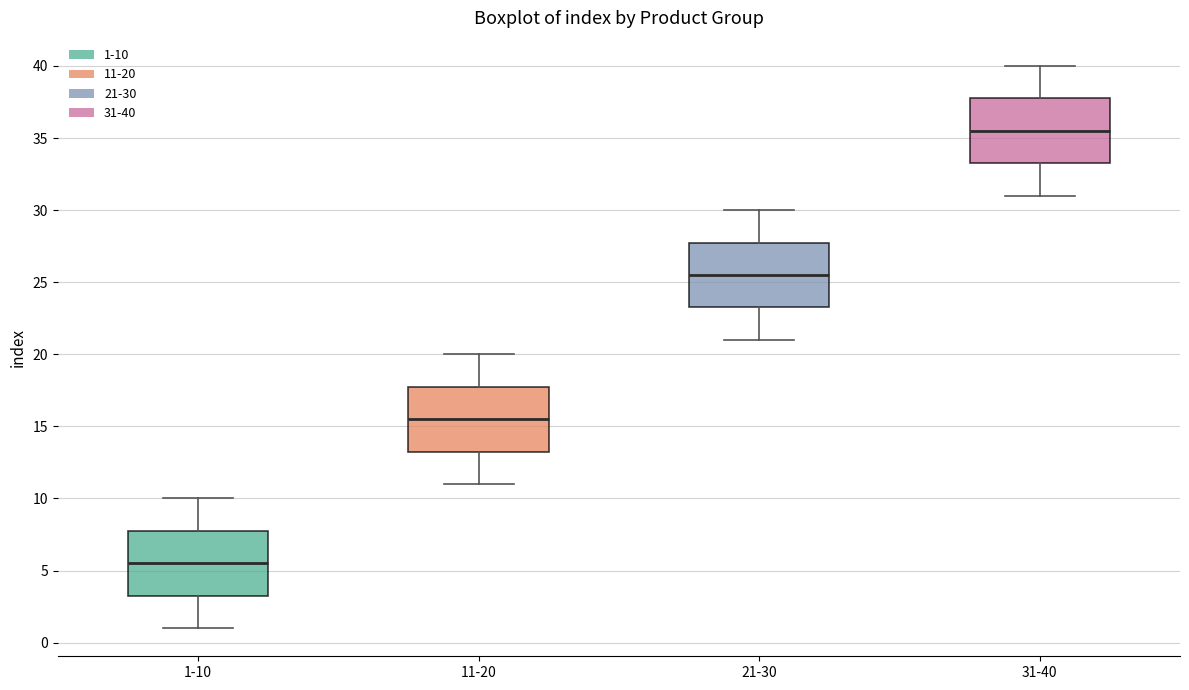

Which box's median line is the lowest?

1-10